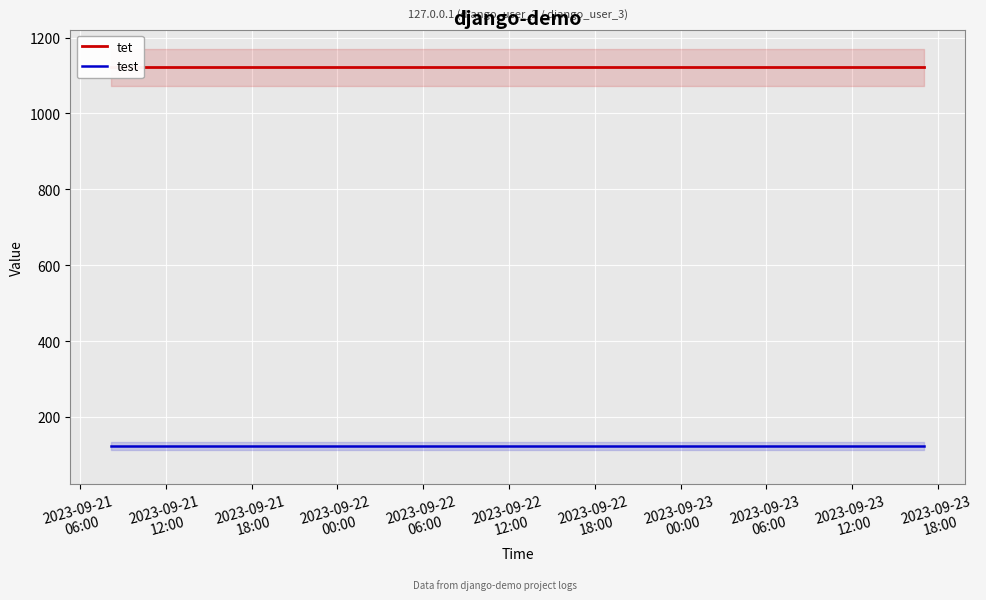

Rank the series at 2023-09-21
18:00 from highest to lowest value.

tet, test